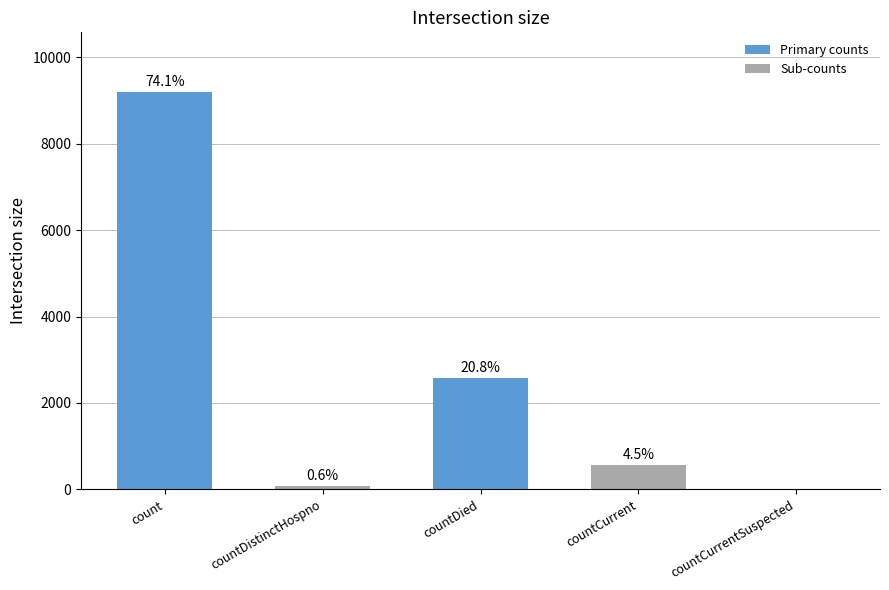

The chart shows a value of 2581 at countDied. True or false?

True